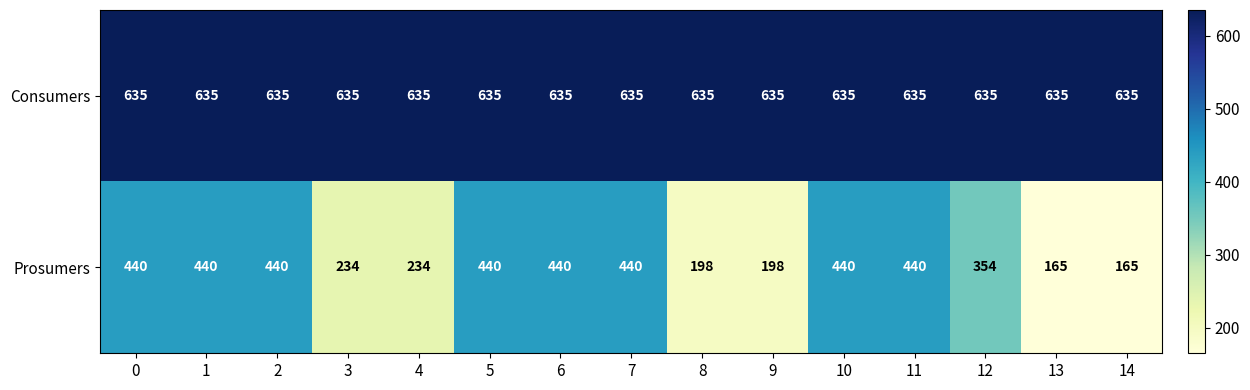

What is the spread (max minus min) of values at 0?

195